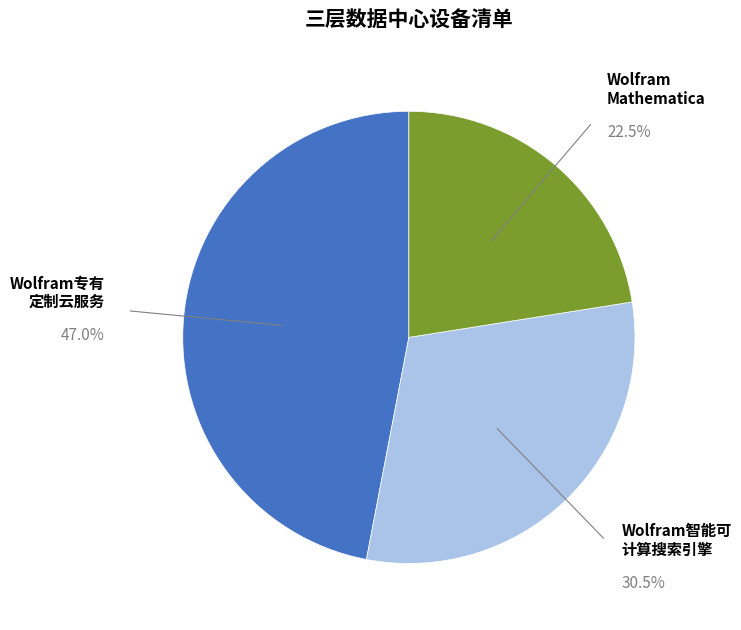

Does any single category account for the majority?

No